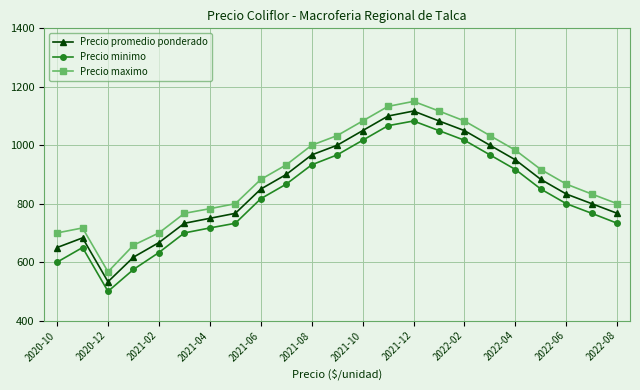

Reading right to left, list all the values displayed in this chart.

Precio promedio ponderado: 767	800	833	883	950	1000	1050	1083	1117	1100	1050	1000	967	900	850	767	750	733	667	617	533	683	650
Precio minimo: 733	767	800	850	917	967	1017	1050	1083	1067	1017	967	933	867	817	733	717	700	633	575	500	650	600
Precio maximo: 800	833	867	917	983	1033	1083	1117	1150	1133	1083	1033	1000	933	883	800	783	767	700	658	567	717	700